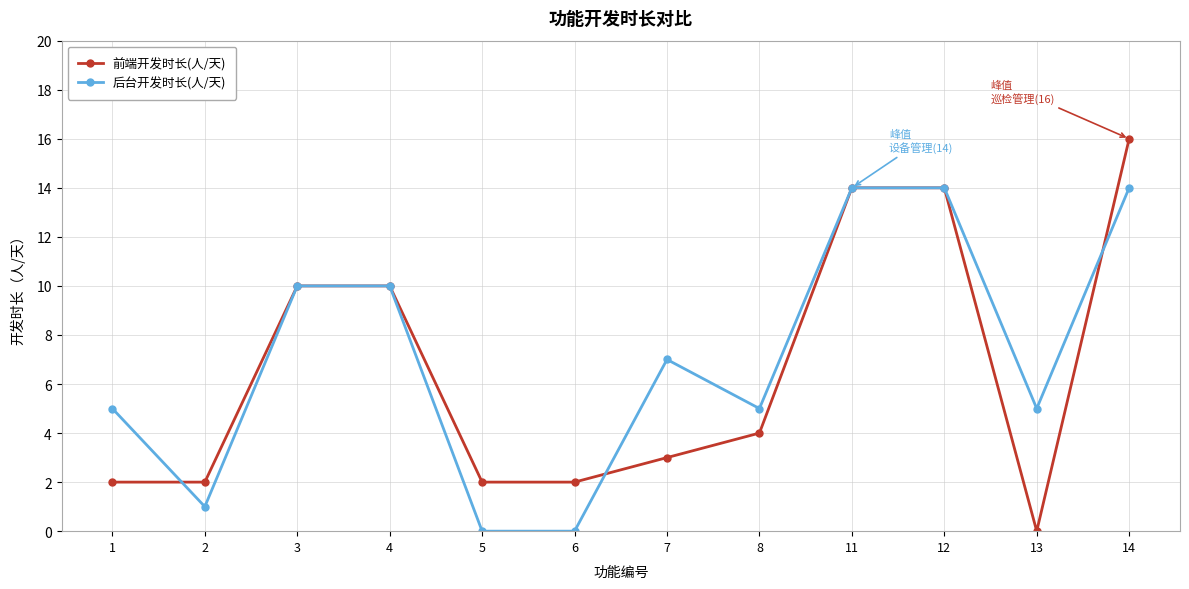

At which label is 后台开发时长(人/天) closest to 7?

7